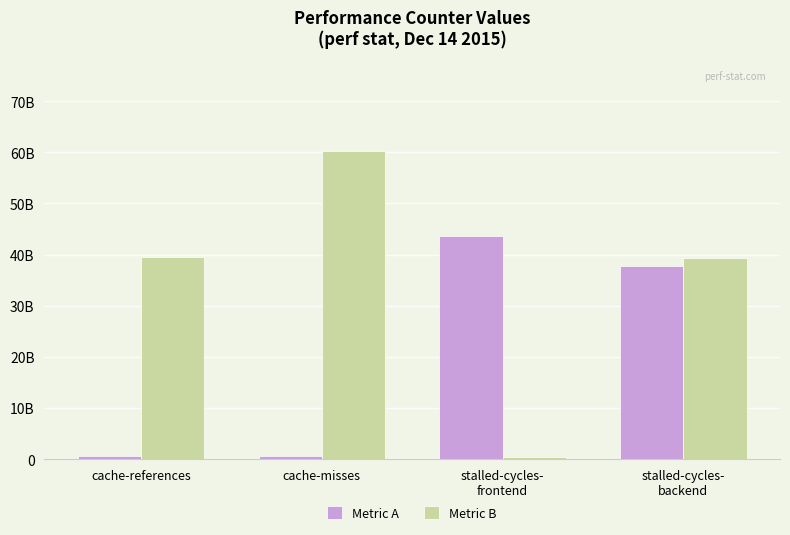

What are all the series names shown in the legend?

Metric A, Metric B